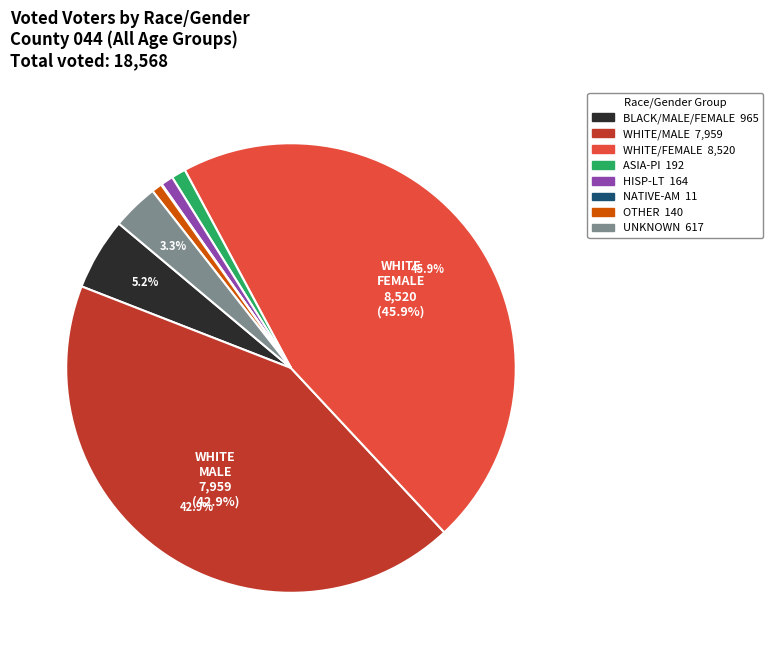

Does any single category account for the majority?

No